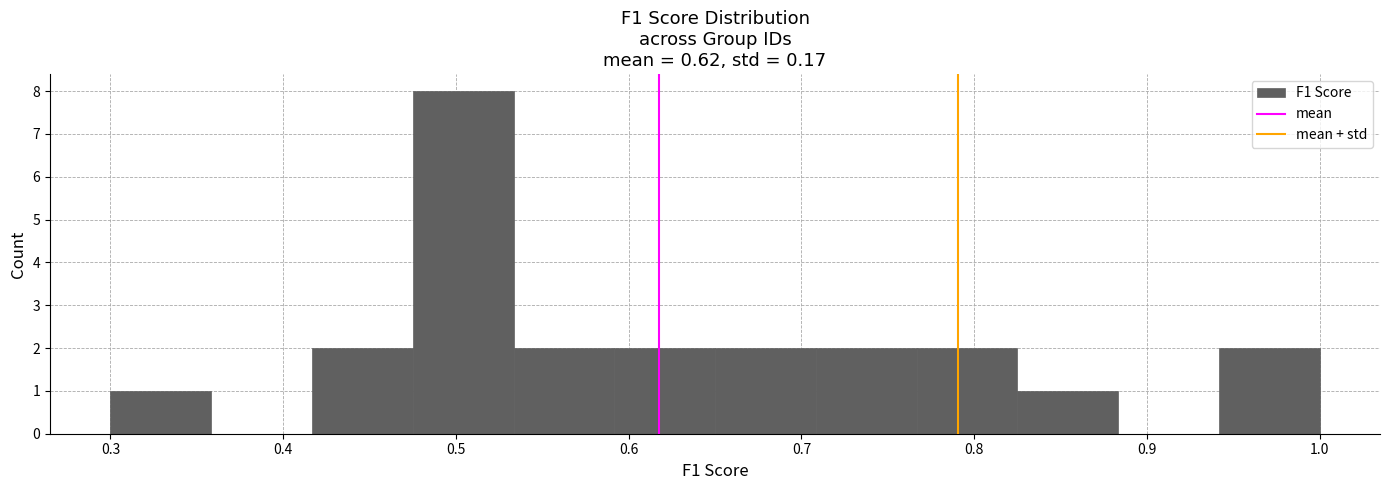

Reading left to right, transcribe this chart: for each bar, give the range it covers on the x-axis and its height. Neither the bar edges nor the heights are printed on the chart, so give them approximately, as read against the axes.

0.30 to 0.36: 1
0.36 to 0.42: 0
0.42 to 0.48: 2
0.48 to 0.53: 8
0.53 to 0.59: 2
0.59 to 0.65: 2
0.65 to 0.71: 2
0.71 to 0.77: 2
0.77 to 0.83: 2
0.83 to 0.88: 1
0.88 to 0.94: 0
0.94 to 1.00: 2